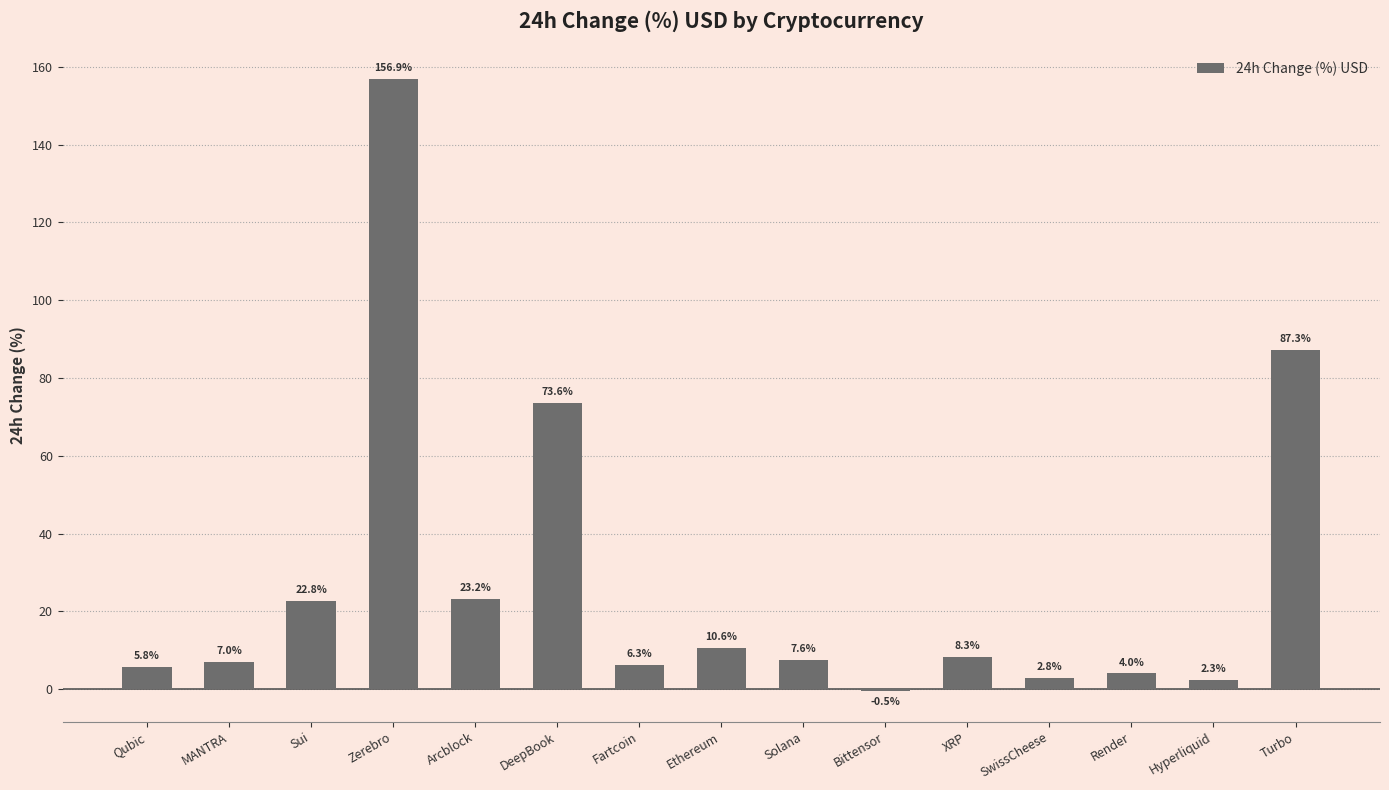

How many values are above zero?

14